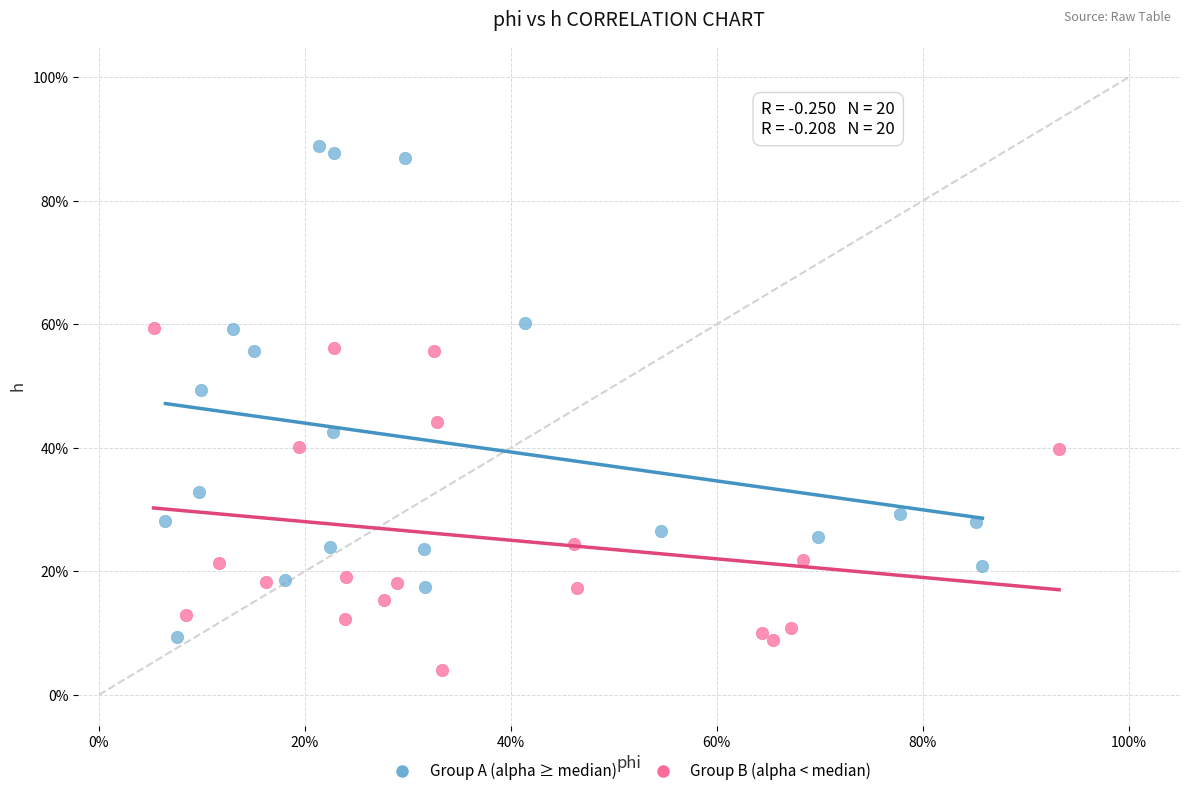

What are all the series names shown in the legend?

Group A (alpha ≥ median), Group B (alpha < median)